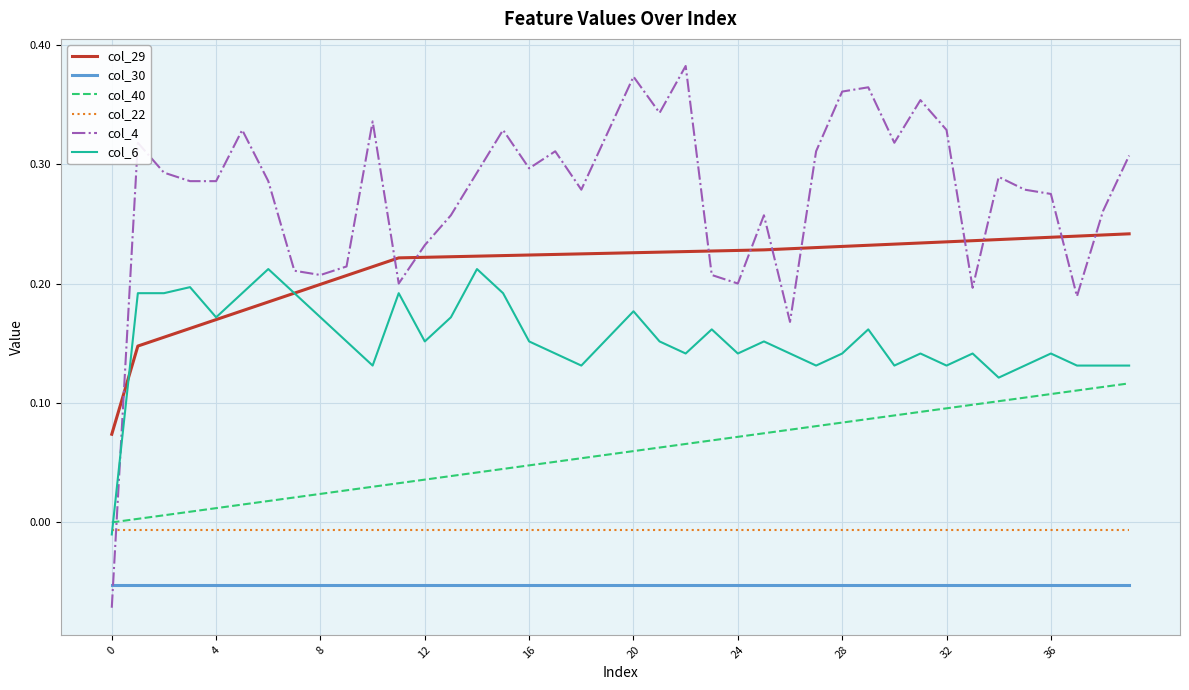

Rank the series by their maximum value, from lowest to highest.

col_30, col_22, col_40, col_6, col_29, col_4